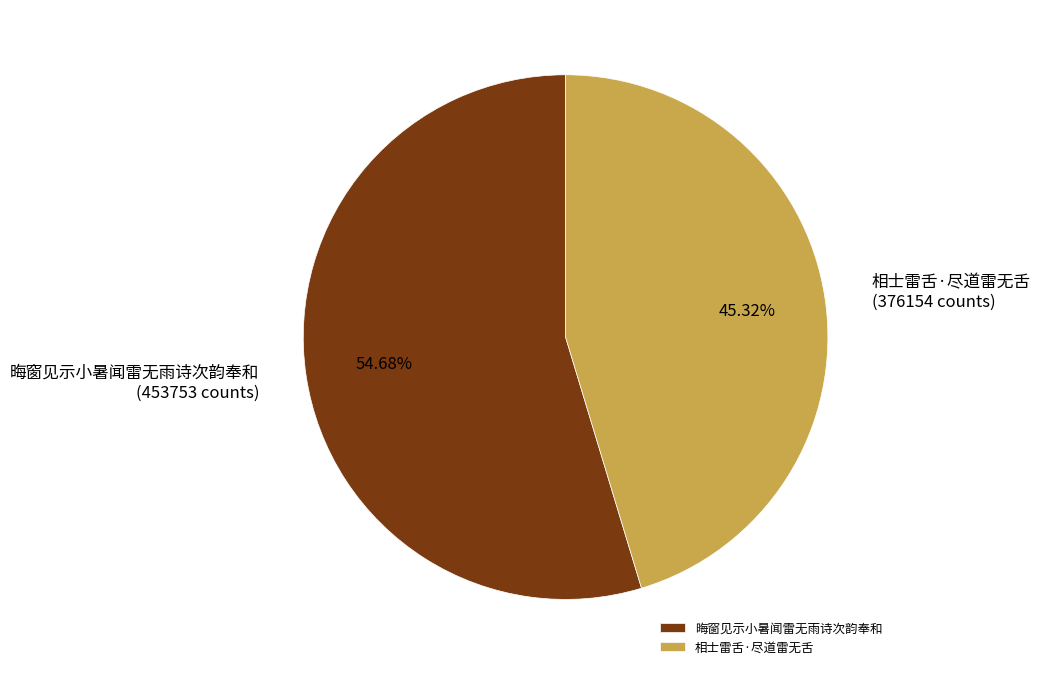

Rank the categories by value from lowest to highest.

相士雷舌·尽道雷无舌, 晦窗见示小暑闻雷无雨诗次韵奉和